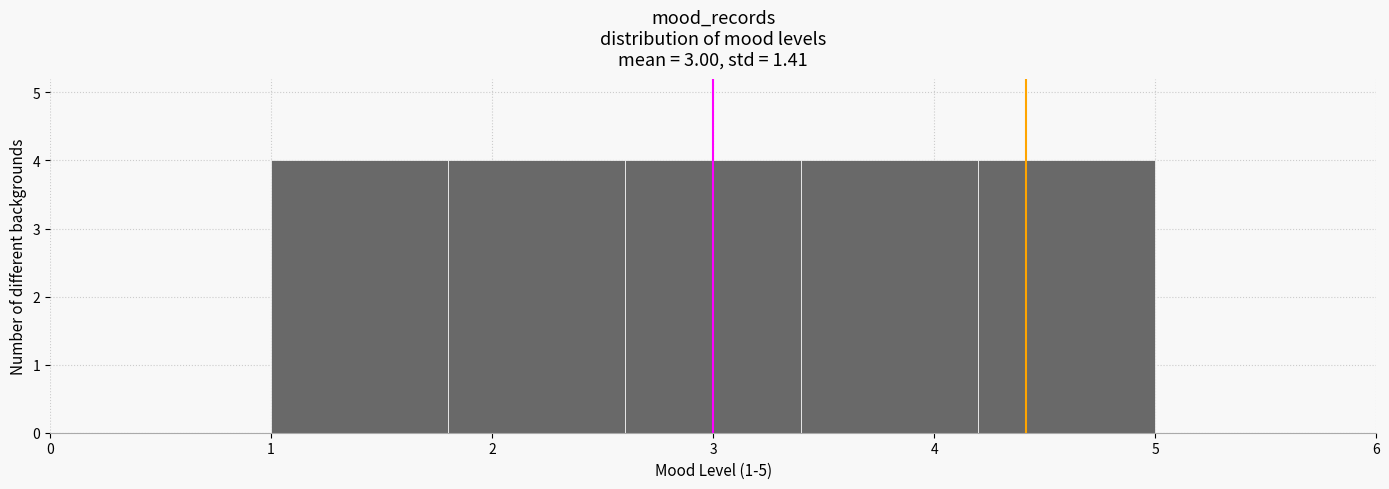

Reading left to right, list every bar in this chart as the range it spans on the x-axis followed by its height. The values are not printed on the chart, so give them approximately, as read against the axis.

1.0 to 1.8: 4
1.8 to 2.6: 4
2.6 to 3.4: 4
3.4 to 4.2: 4
4.2 to 5.0: 4